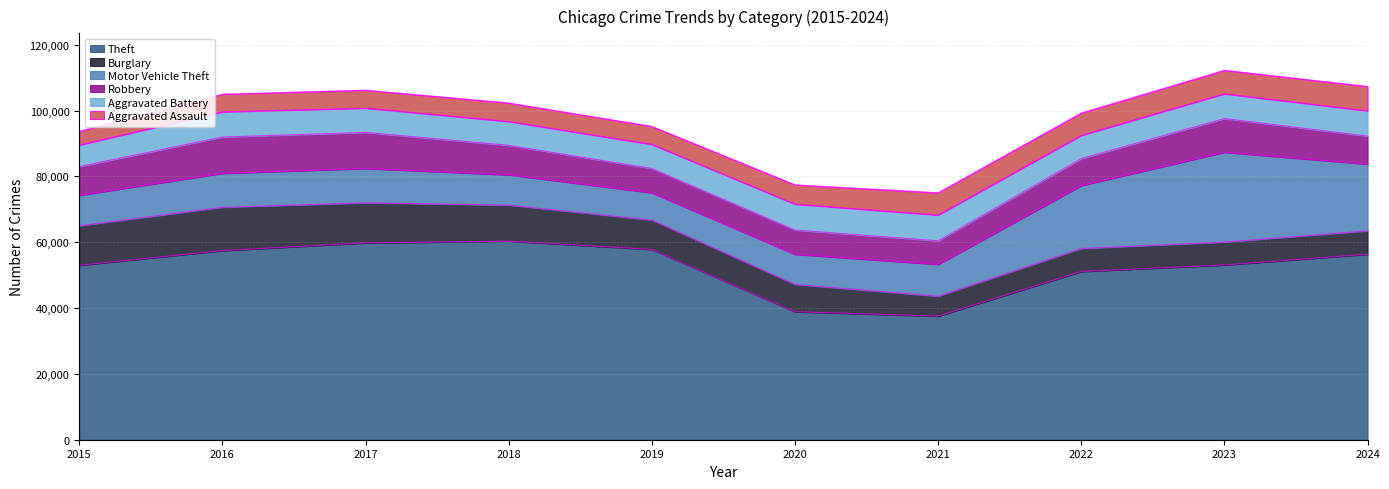

Which series changed the most between 2021 and 2022?

Theft